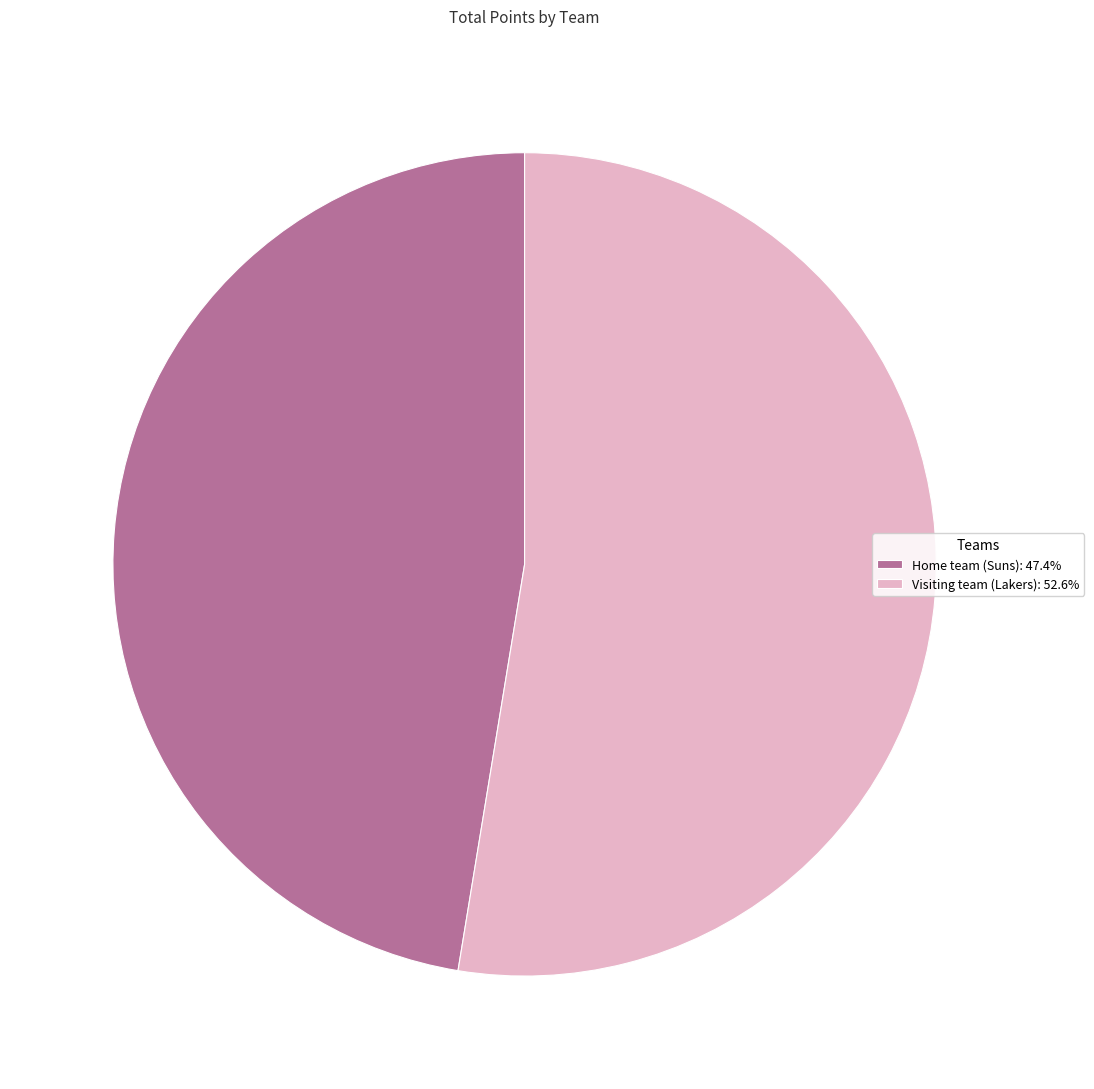

Rank the categories by value from lowest to highest.

Home team (Suns), Visiting team (Lakers)